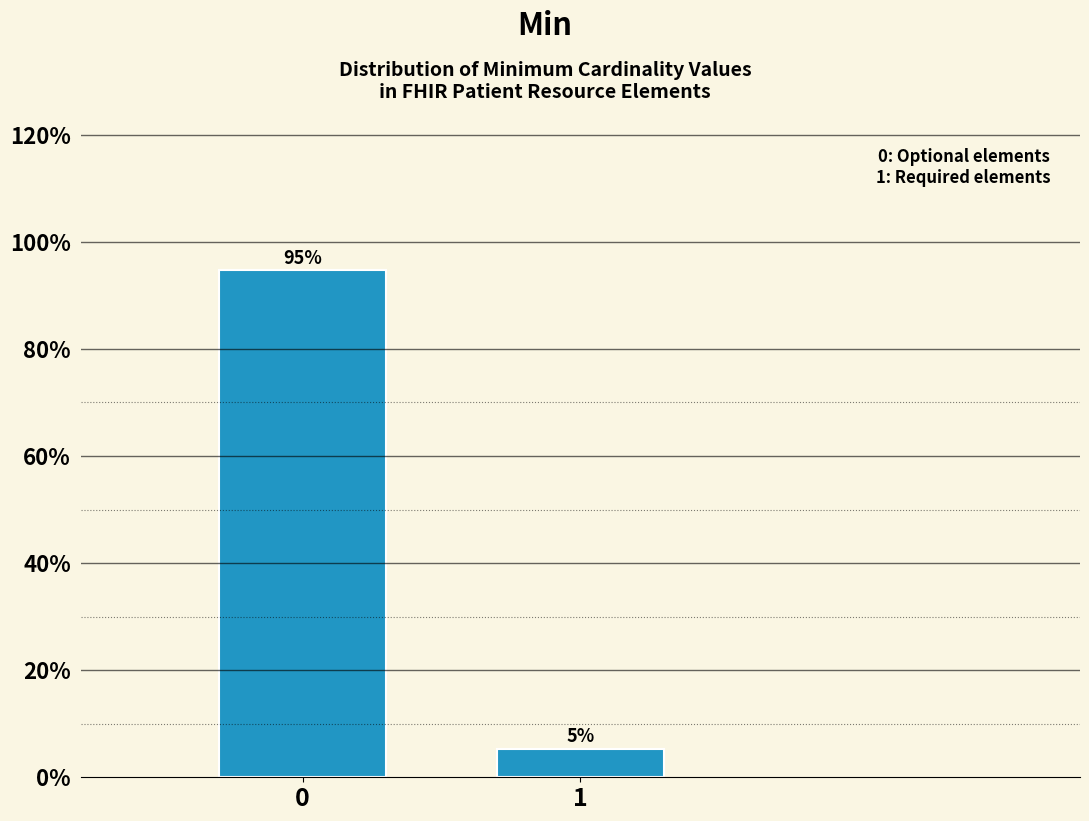

What is the sum of all values?

100.0